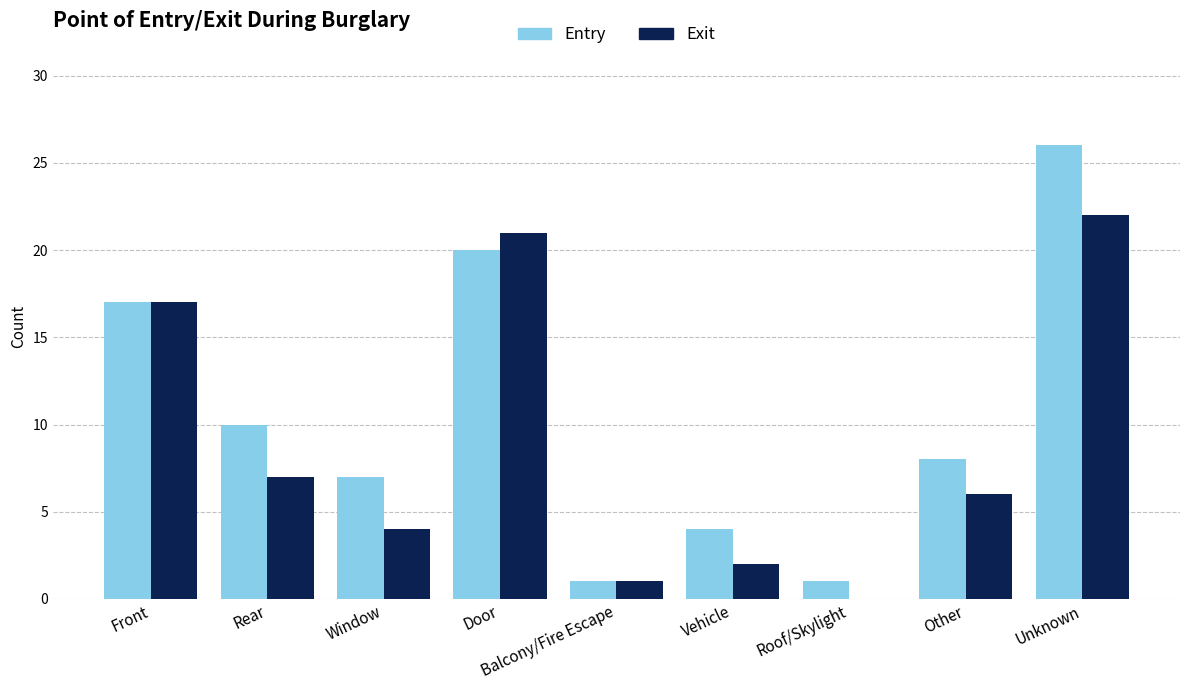

How many groups of bars are there?

9